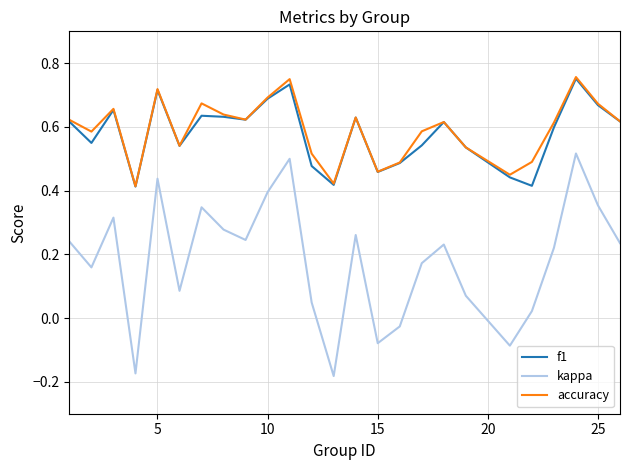

Count the number of categories in the chart.

25